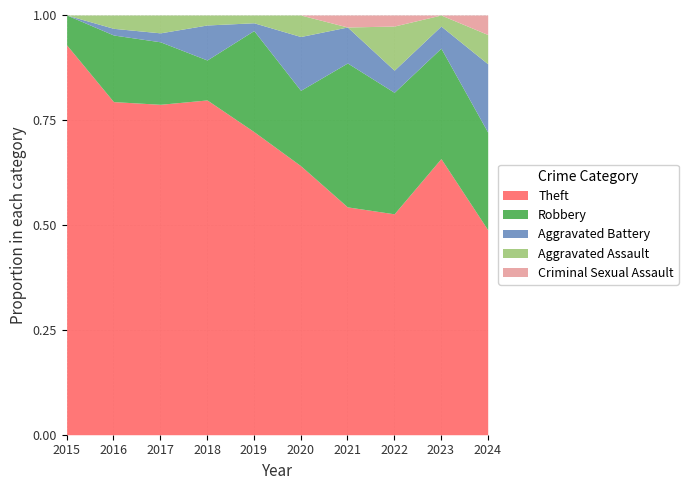

Rank the series by their maximum value, from highest to lowest.

Theft, Robbery, Aggravated Battery, Aggravated Assault, Criminal Sexual Assault